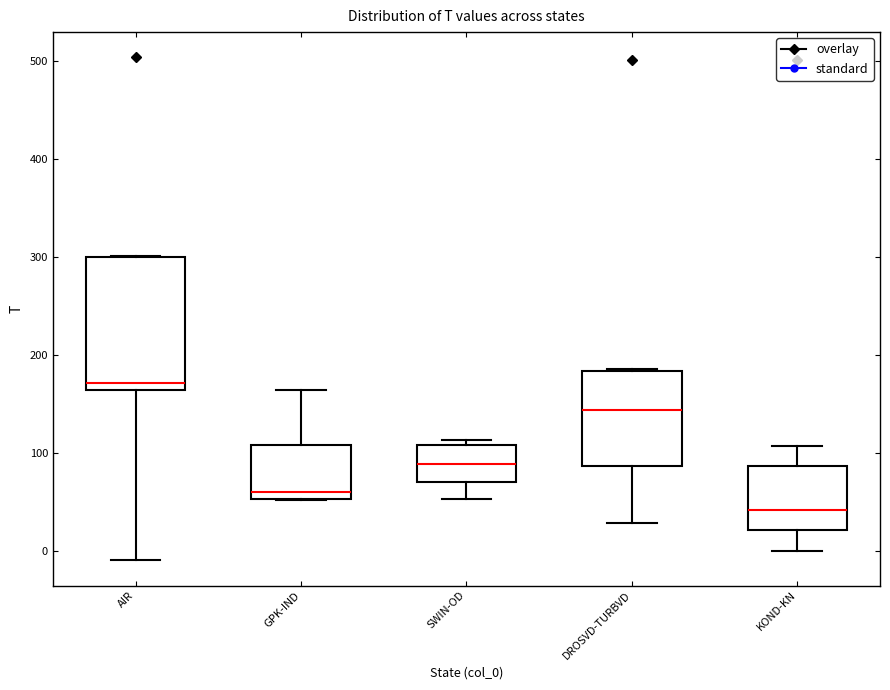

Where is the upper edge of the box for GPK-IND on the y-axis? The values are not printed on the chart, so give them approximately, as read against the axis.

110